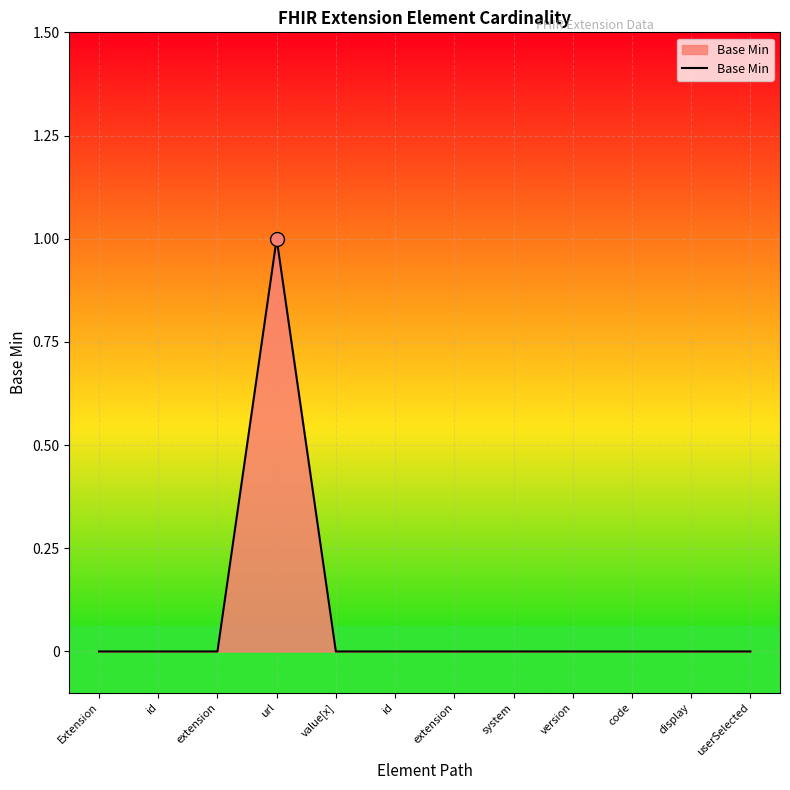

Which label corresponds to the largest value in the chart?

url